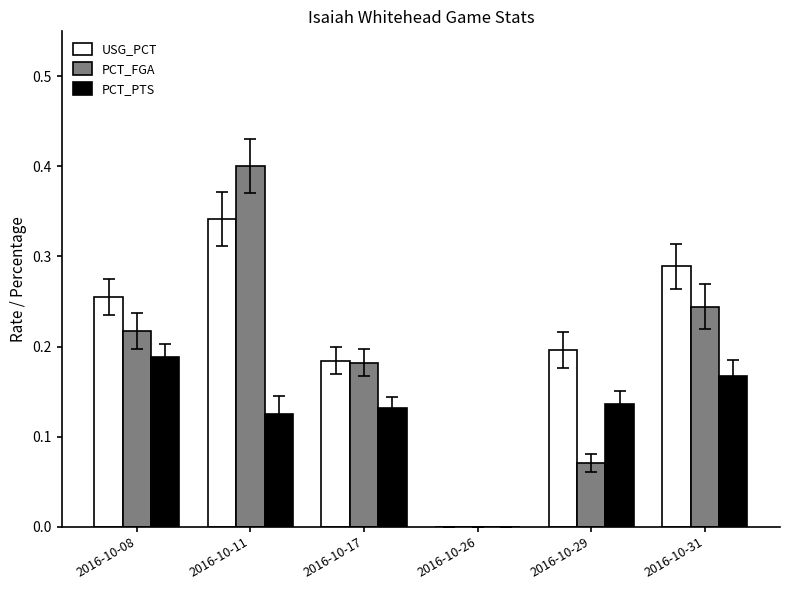

What is the sum of all PCT_PTS values?

0.7